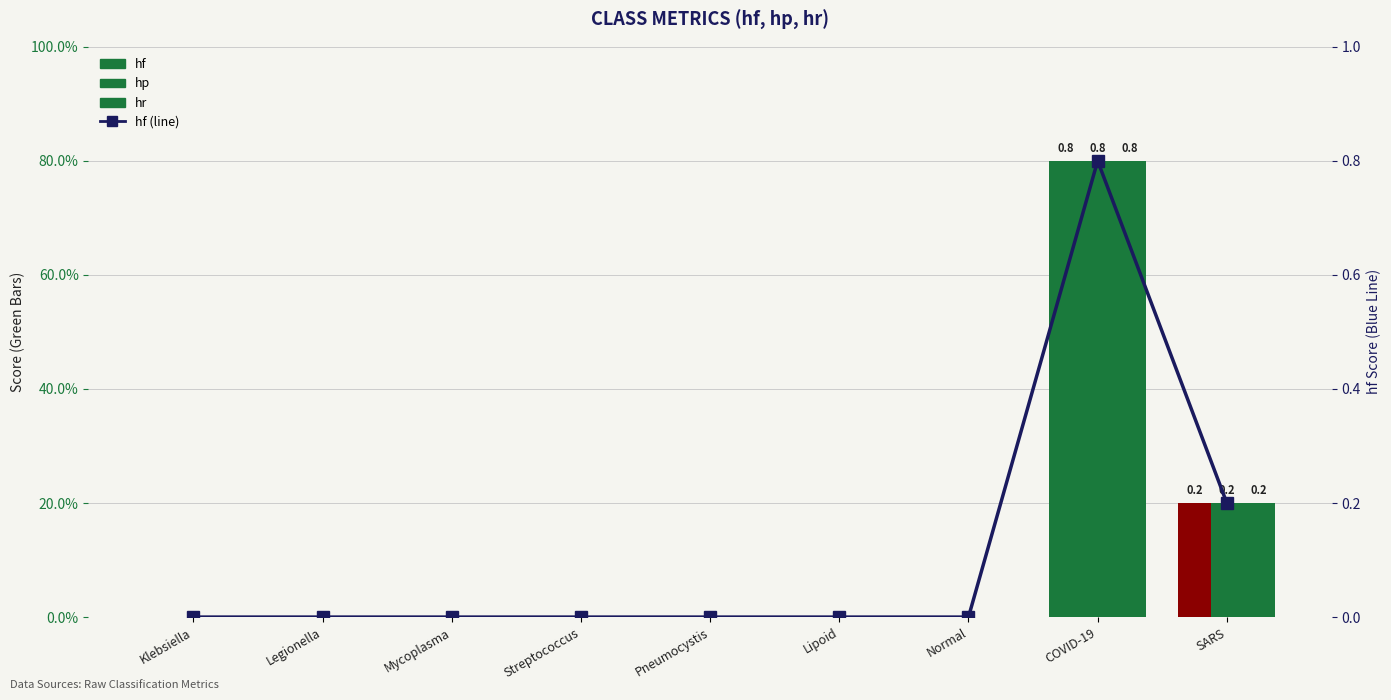

At which label is hf (line) closest to 0?

Klebsiella